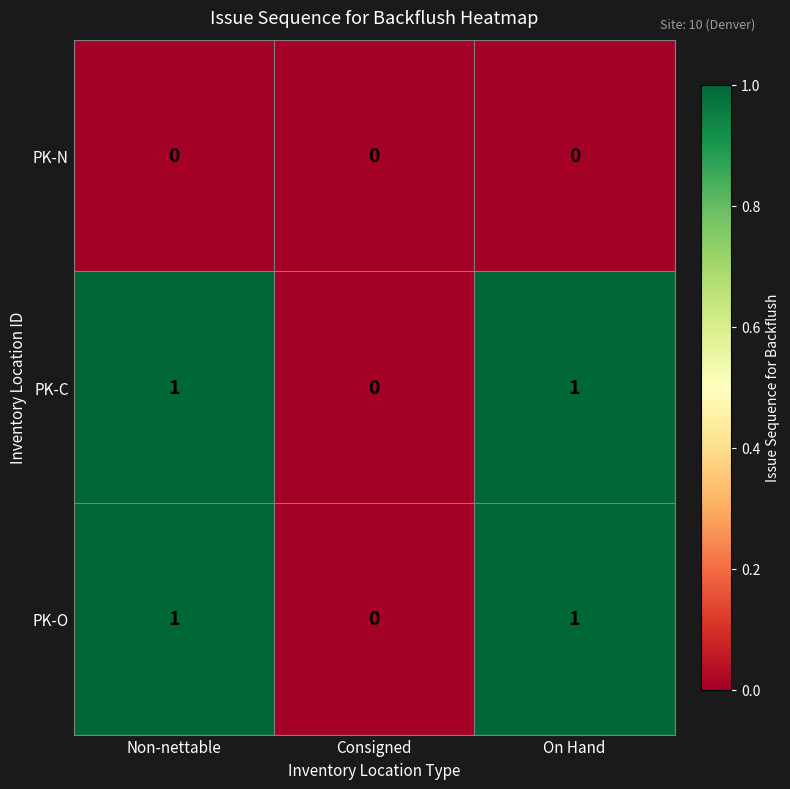

How many PK-O values are between 0 and 1?

3